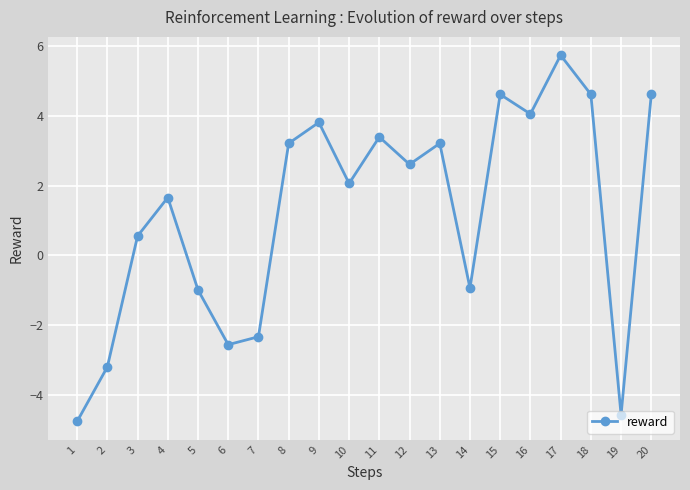

Is it true that the value at 19 is -4.6?

True